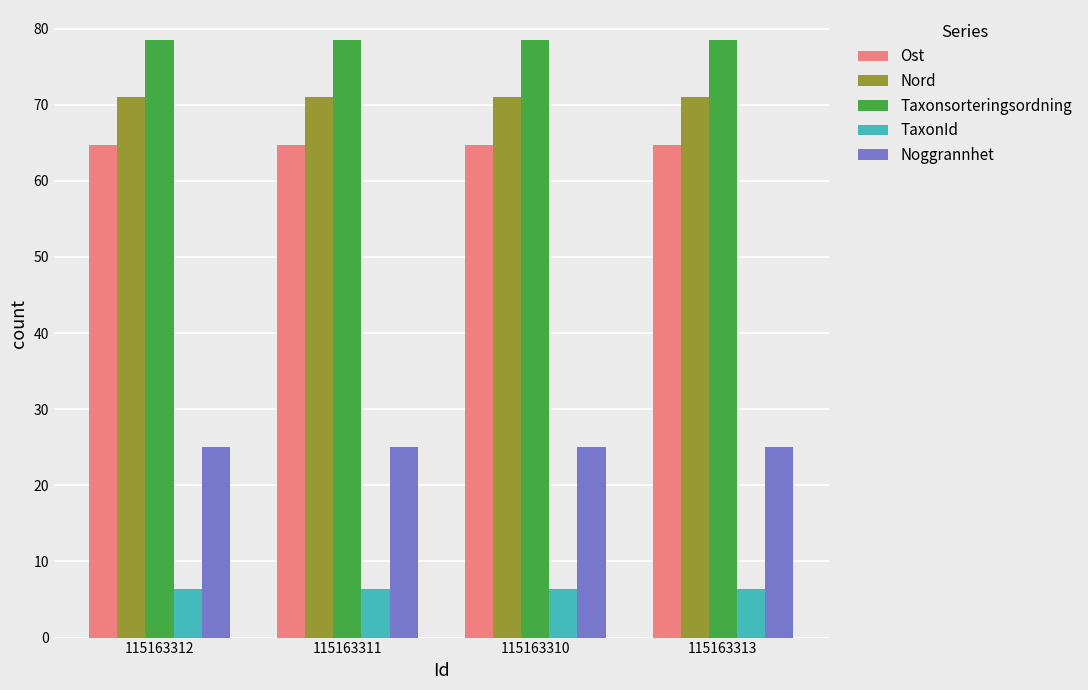

Rank the series by their maximum value, from highest to lowest.

Taxonsorteringsordning, Nord, Ost, Noggrannhet, TaxonId